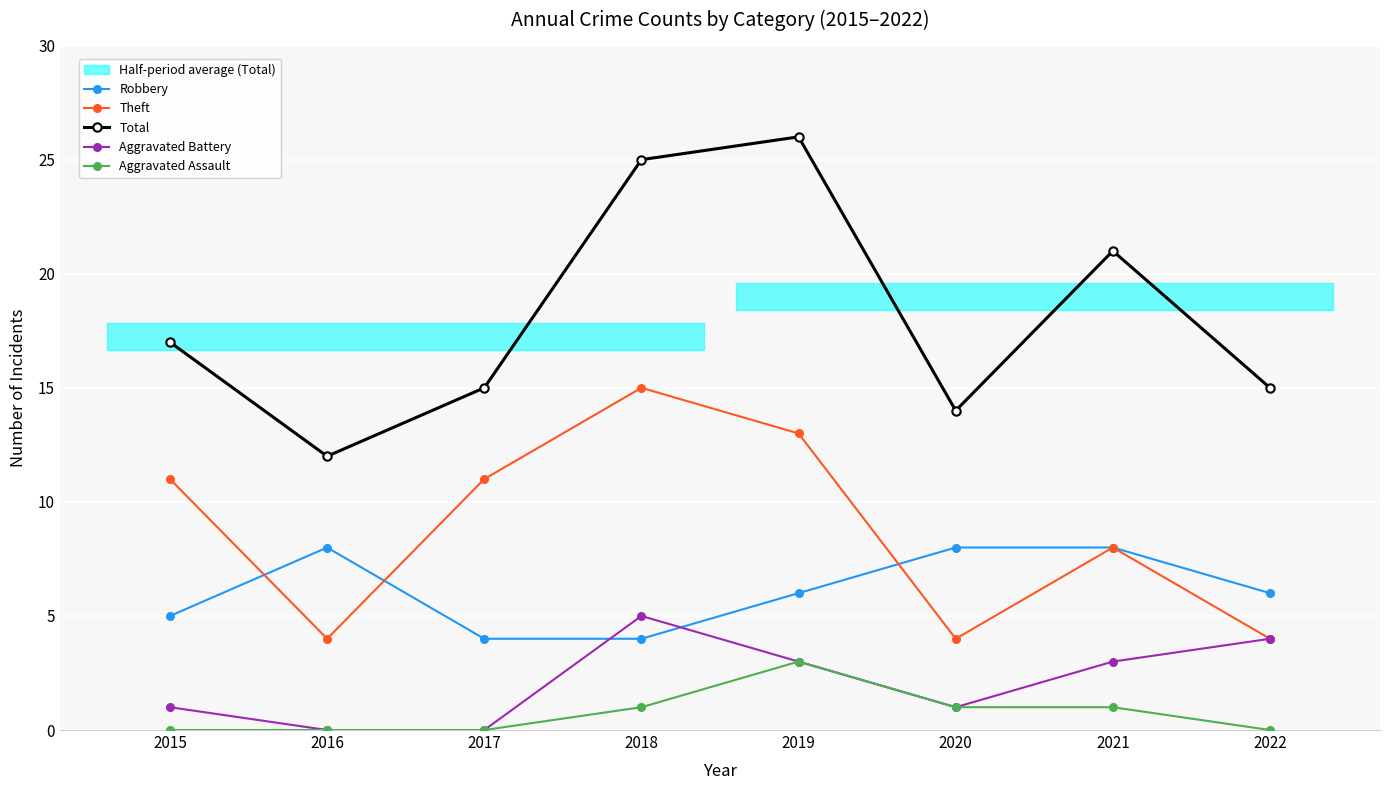

Count the Aggravated Assault values in the range 0 to 1.

7